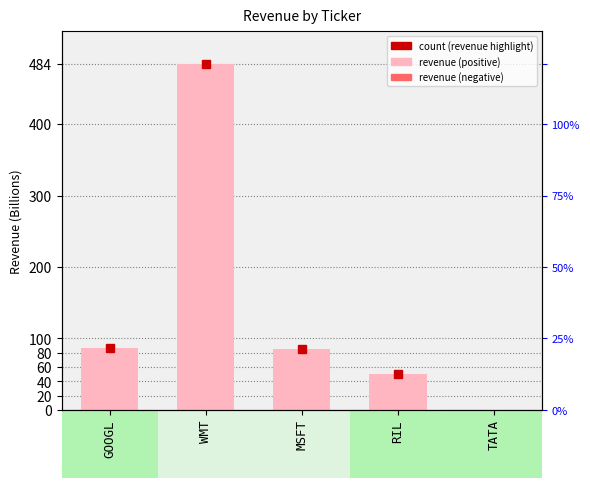

How many data points are above 85?

2